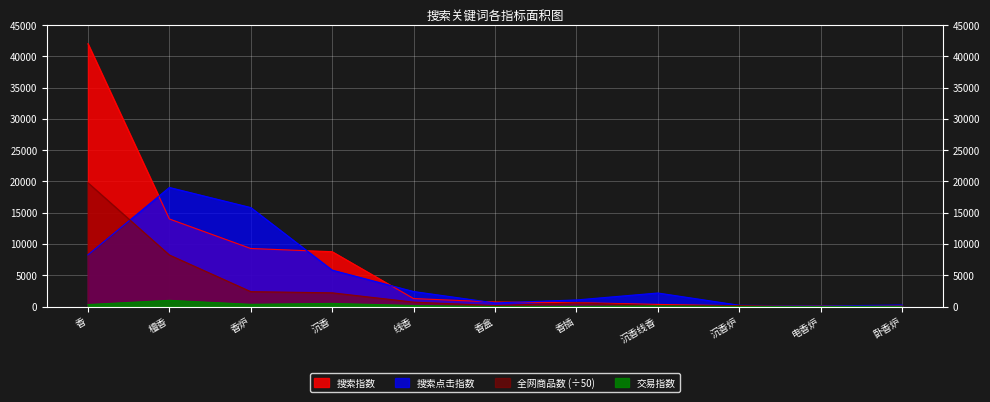

At how many categories does at least one series exceed 25810?

1